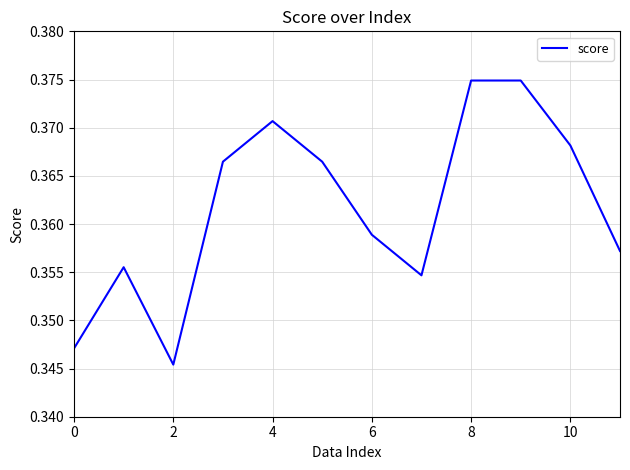

True or false: the data shows 0.5 at 0.

False